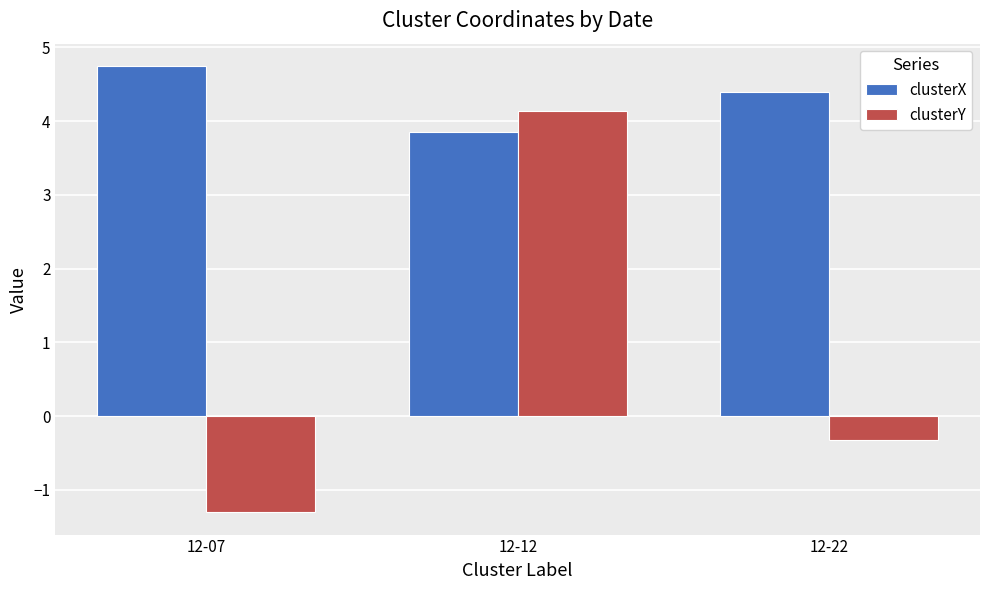

True or false: clusterX has a value of 3.8 at 12-12.

True